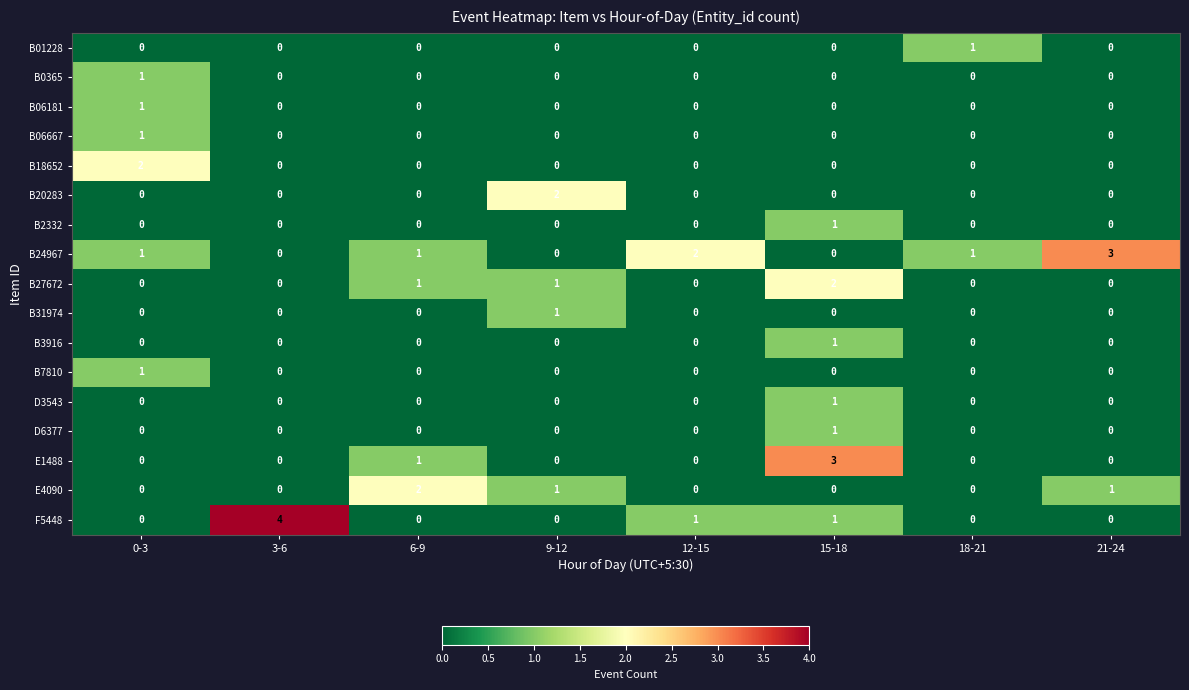

How many values in B31974 are above zero?

1